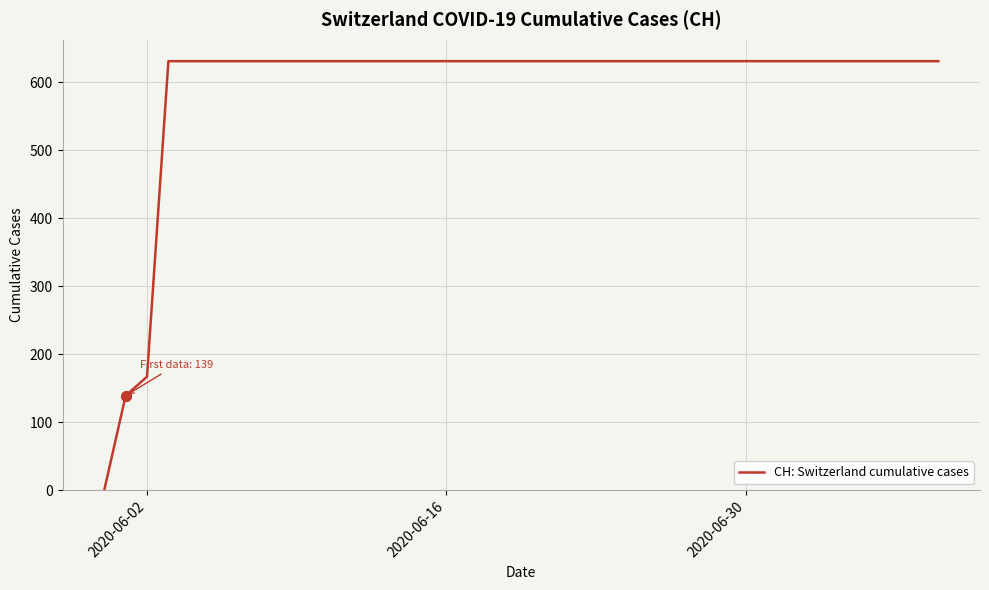

What is the maximum value shown in the chart?

631